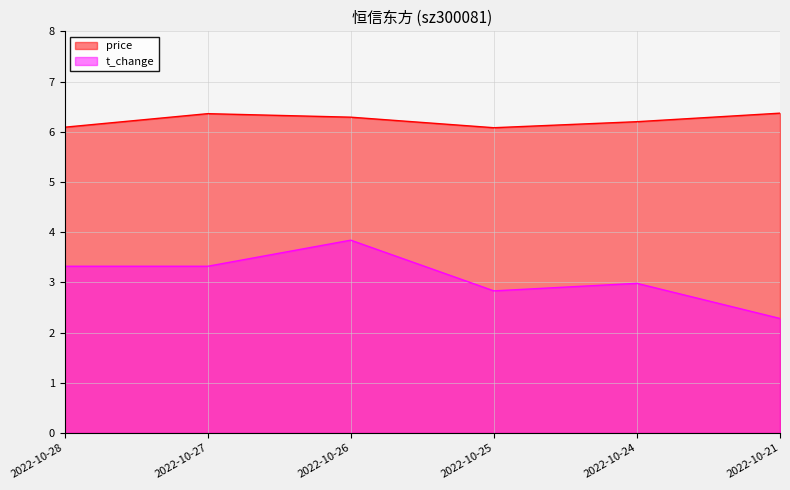

At which label is t_change closest to 3?

2022-10-24